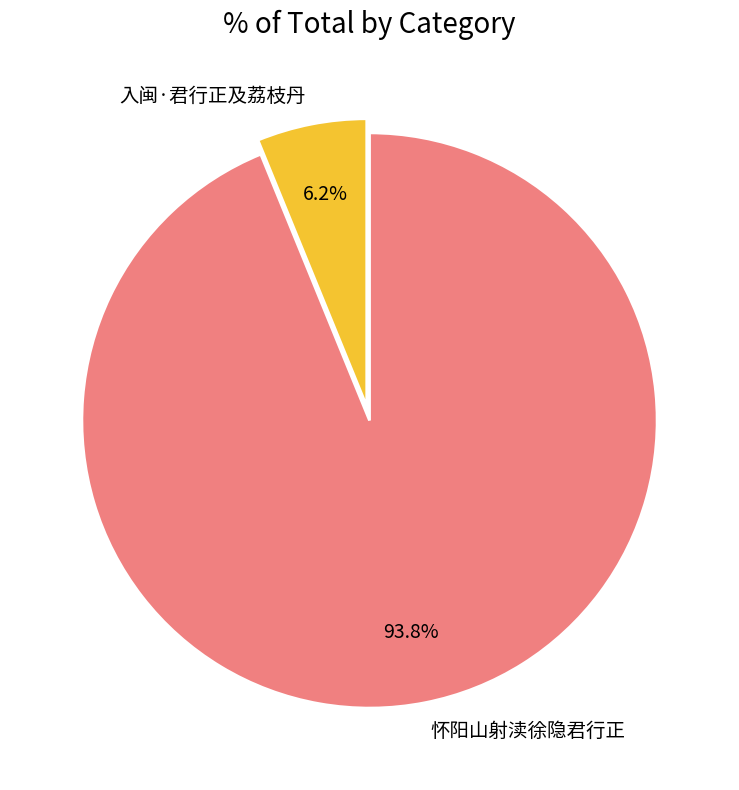

To the nearest percent, what is the average slice percentage?

50%